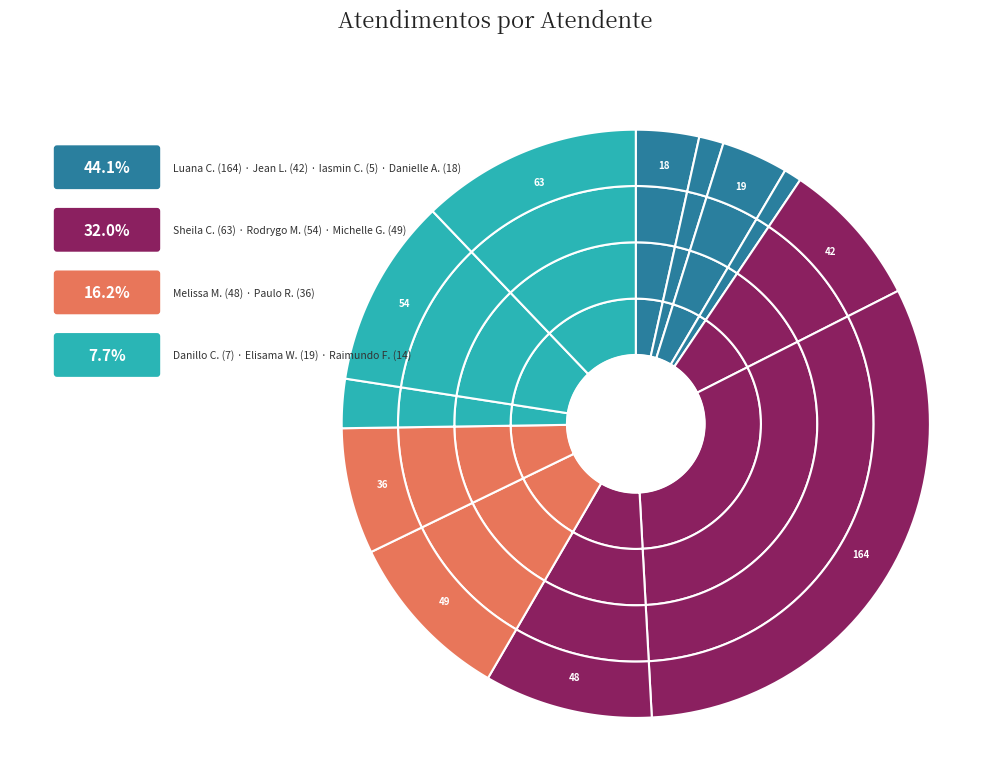

What is the smallest slice in the pie chart?

Iasmin Correa de Lima